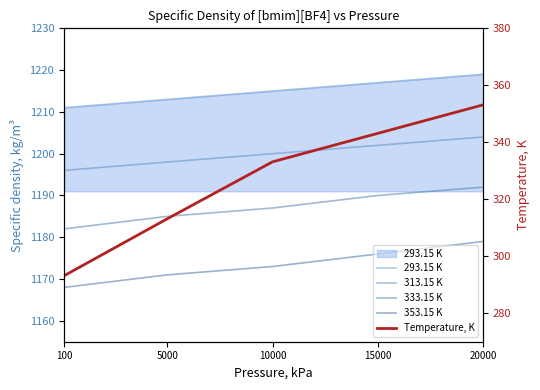

What is the difference between the second highest and minimum values in the 293.15 K series?

6.0